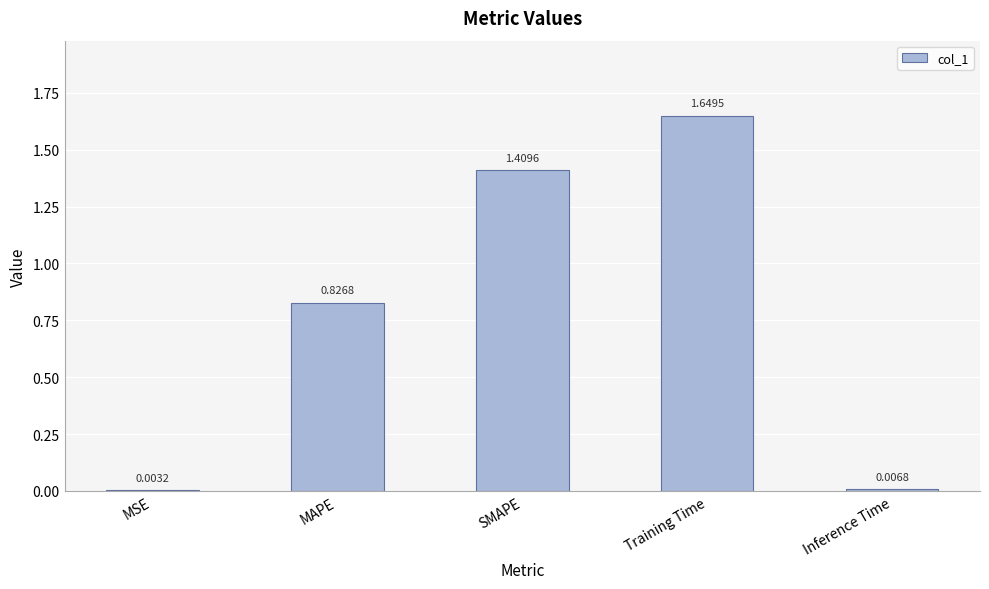

Are the bars horizontal?

No